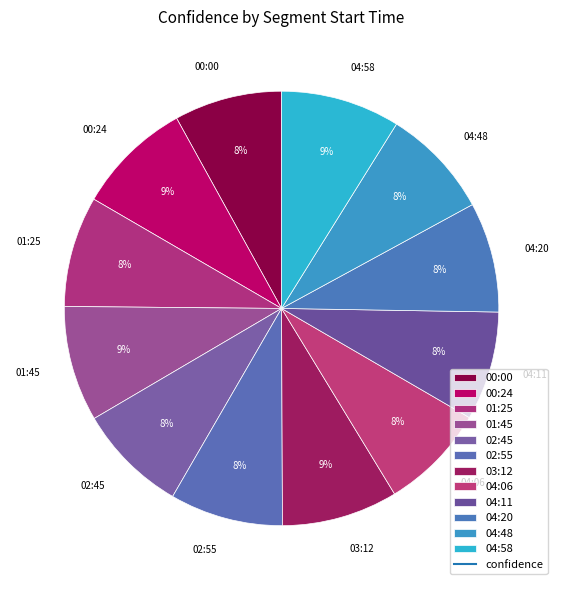

The 02:45 slice represents 8% of the pie. True or false?

True